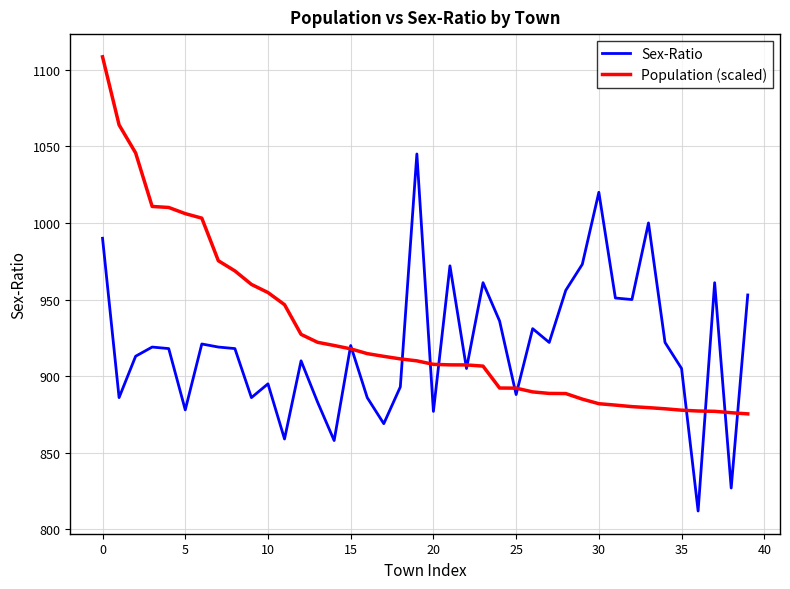

What is the smallest value displayed?

812.0